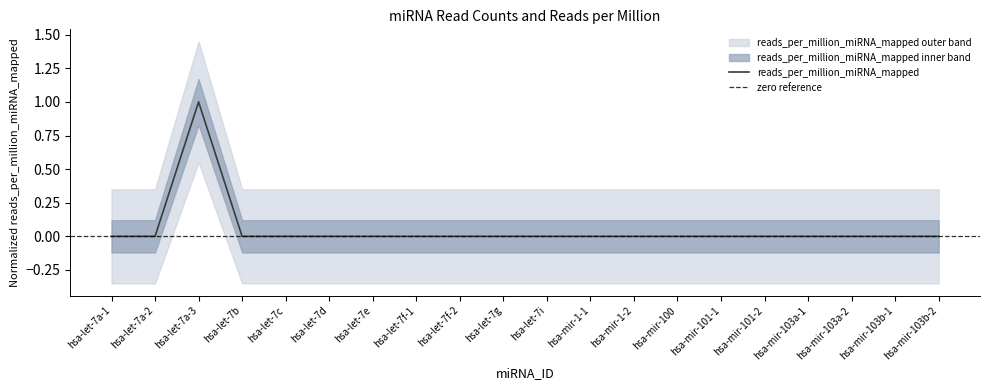

Reading left to right, what are all the values shown in this chart?

0	0	1	0	0	0	0	0	0	0	0	0	0	0	0	0	0	0	0	0